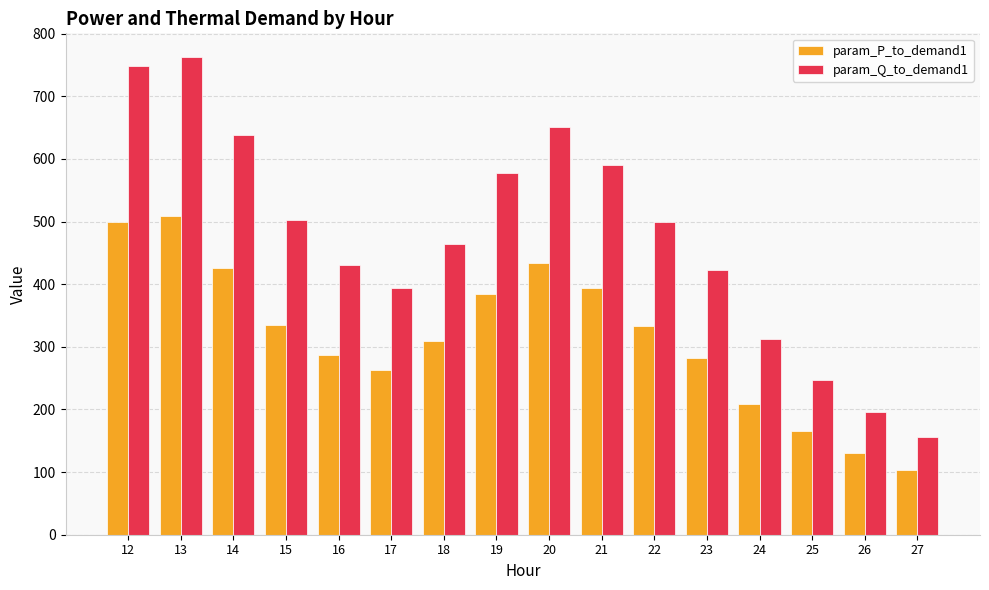

Which label corresponds to the smallest value in the chart?

27